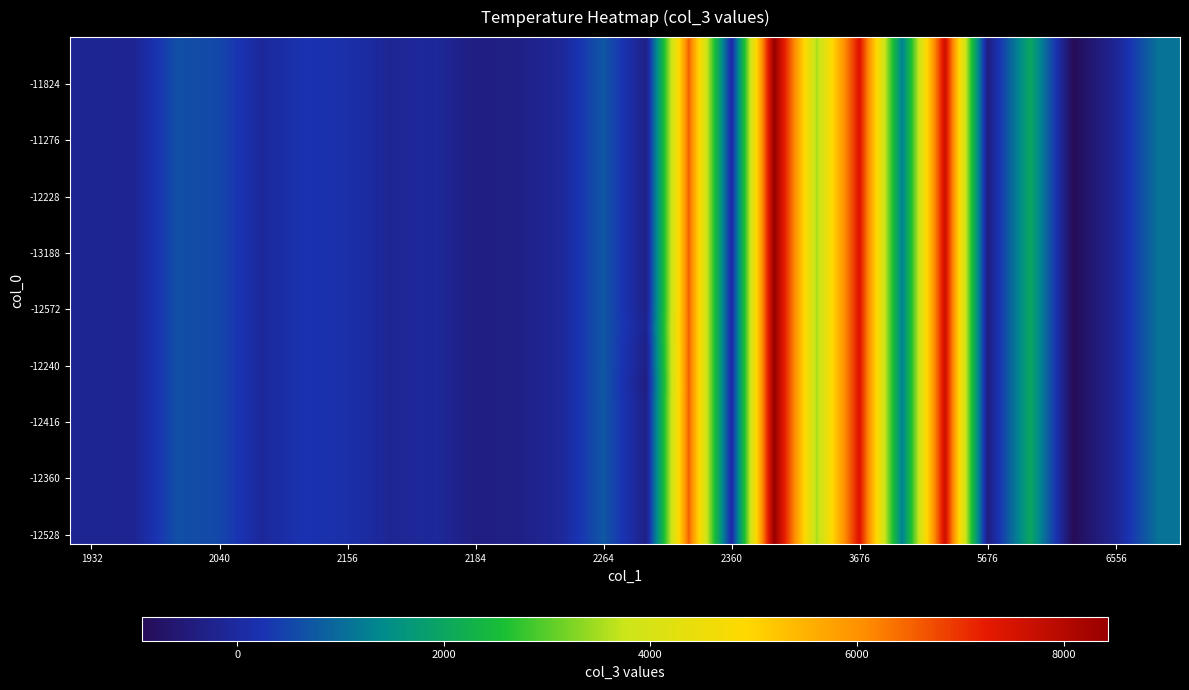

What is the greatest value displayed?

8430.0